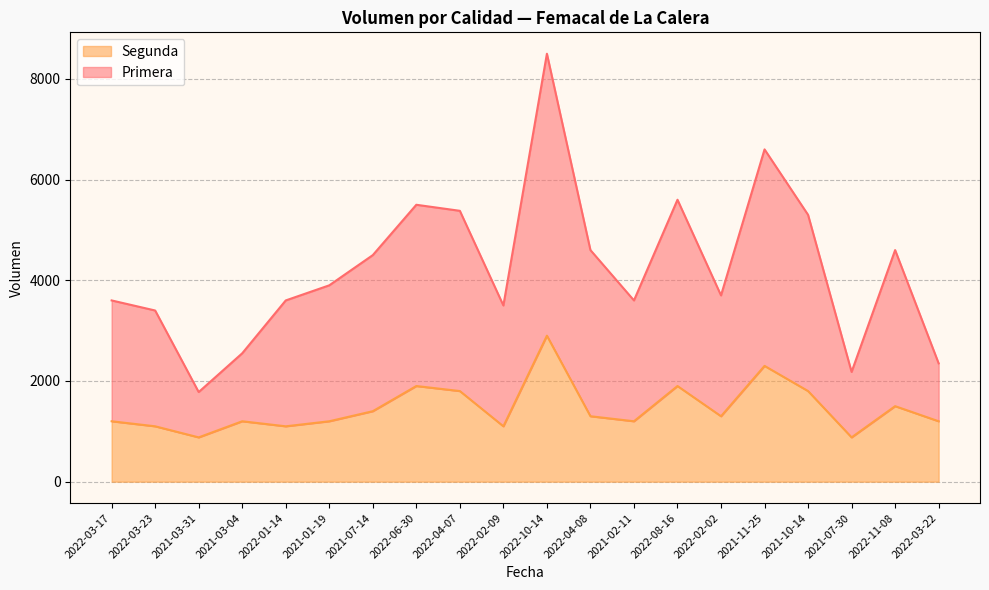

Is it true that Primera equals 3600 at 2022-03-17?

True